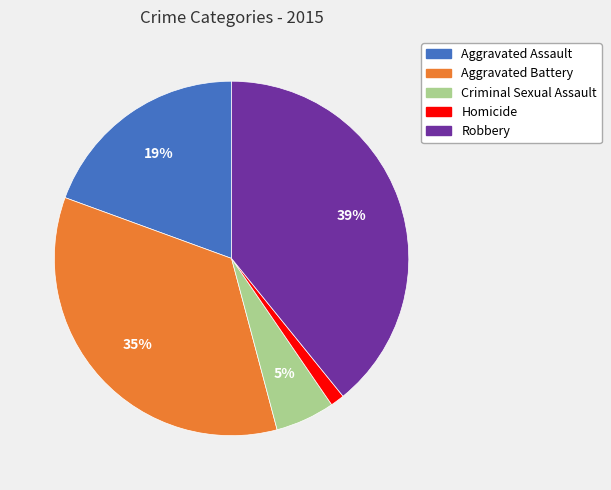

Count the number of slices in the pie.

5